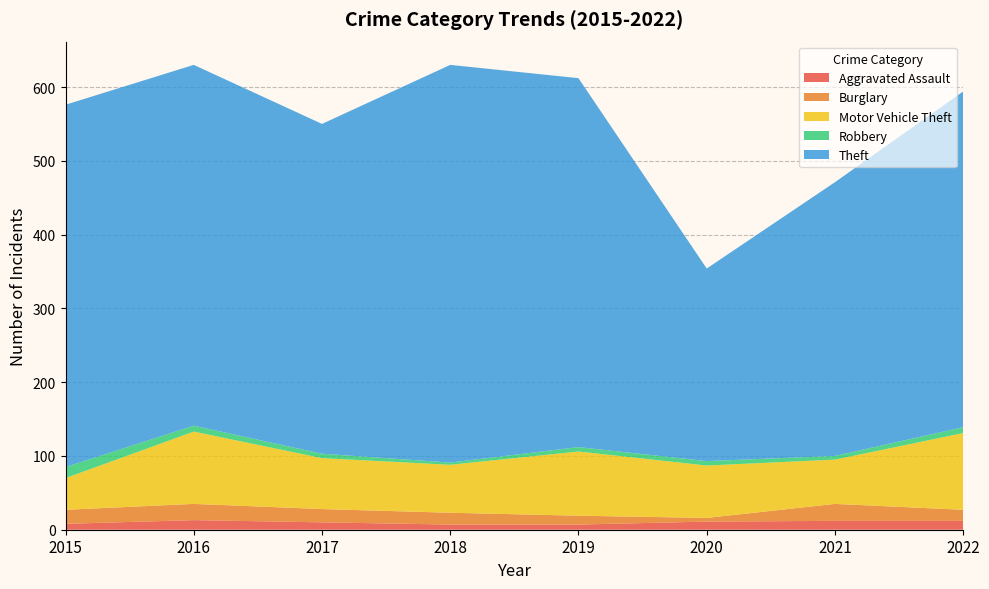

Reading left to right, what are all the values shown in this chart?

Aggravated Assault: 2015=8	2016=13	2017=10	2018=7	2019=7	2020=11	2021=12	2022=12
Burglary: 2015=19	2016=22	2017=18	2018=16	2019=12	2020=5	2021=23	2022=15
Motor Vehicle Theft: 2015=43	2016=98	2017=69	2018=65	2019=87	2020=71	2021=60	2022=104
Robbery: 2015=15	2016=8	2017=6	2018=3	2019=6	2020=6	2021=5	2022=8
Theft: 2015=491	2016=489	2017=447	2018=539	2019=500	2020=261	2021=371	2022=455